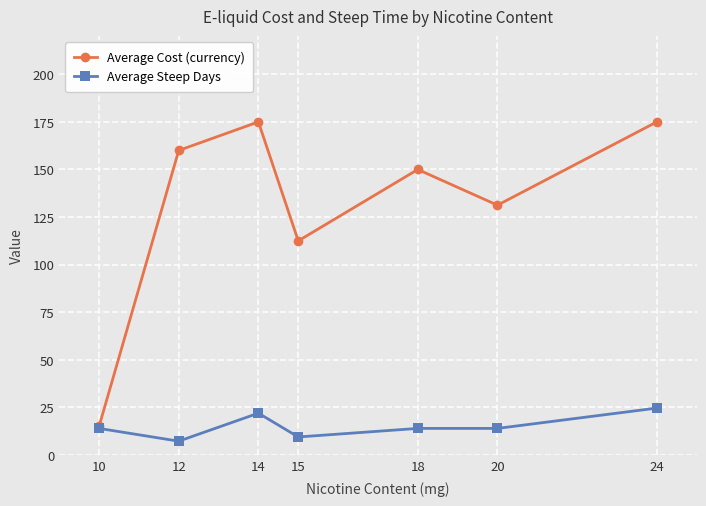

What is the total value across all series at 14?

197.0